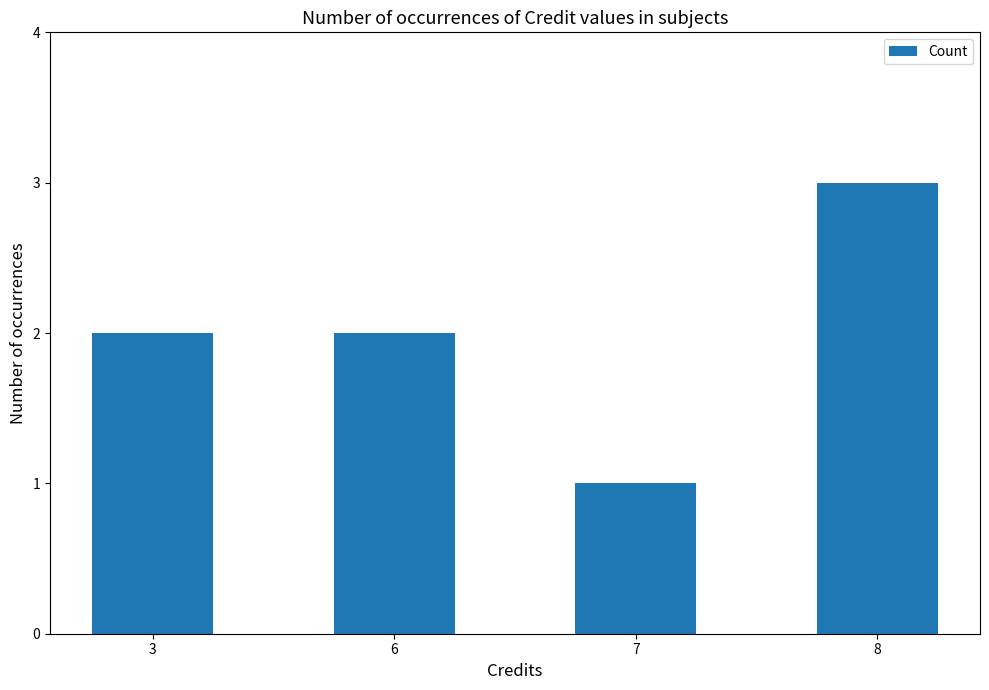

What is the value of the 1st bar from the left?

2